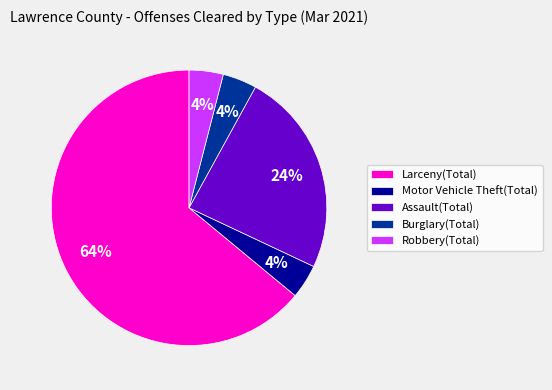

Does any single category account for the majority?

Yes